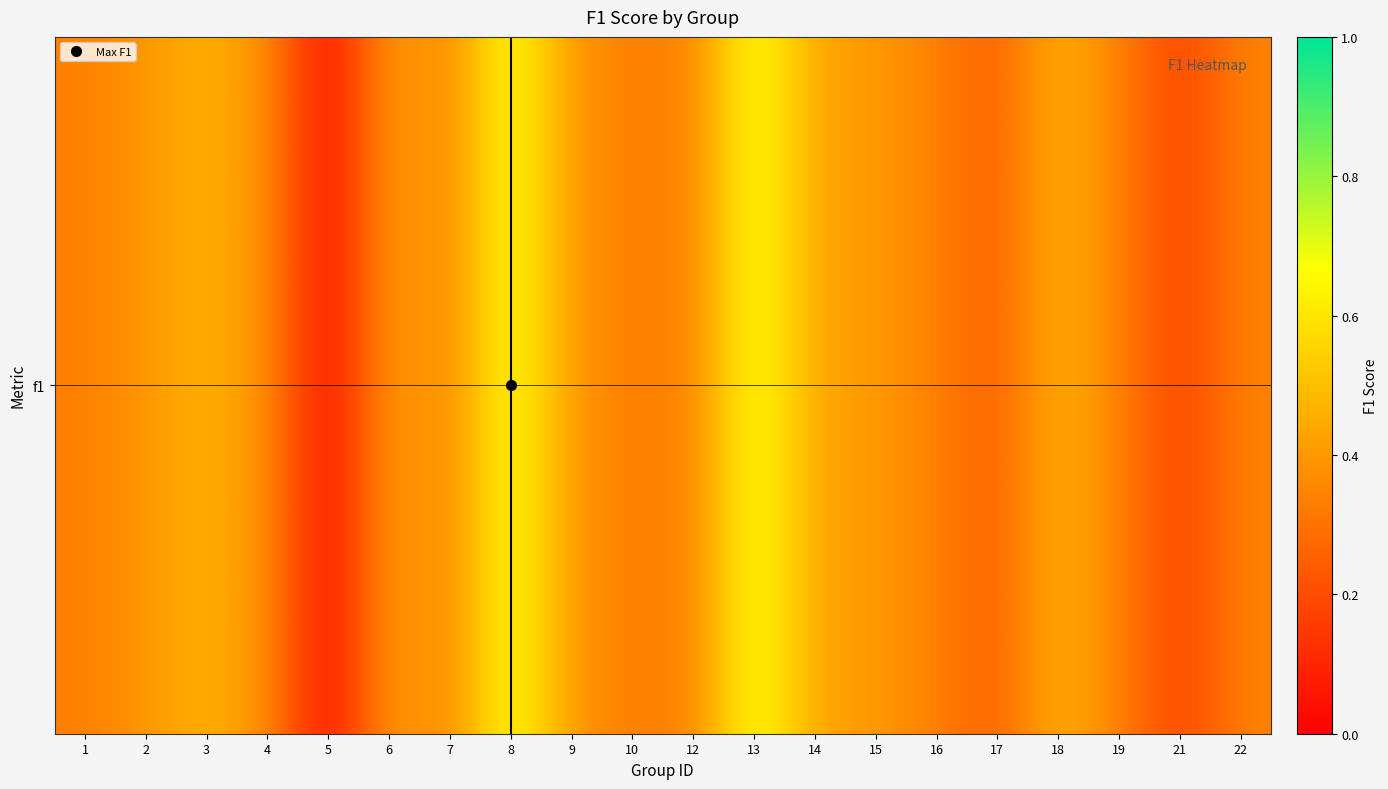

Reading left to right, list all the values displayed in this chart.

1=0.3	2=0.4	3=0.5	4=0.4	5=0.0	6=0.4	7=0.3	8=0.7	9=0.4	10=0.3	12=0.3	13=0.7	14=0.4	15=0.4	16=0.3	17=0.2	18=0.5	19=0.3	21=0.2	22=0.3